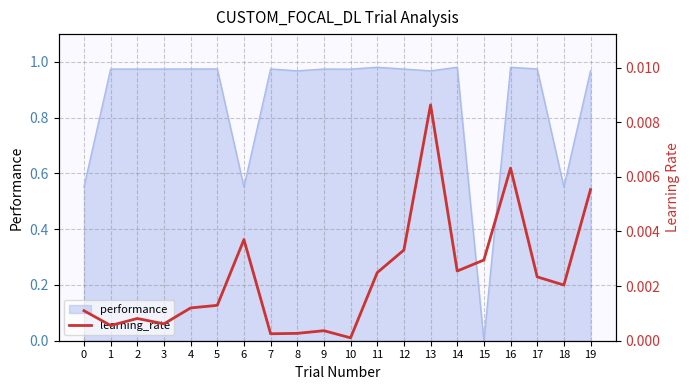

Where is the first local minimum?

1